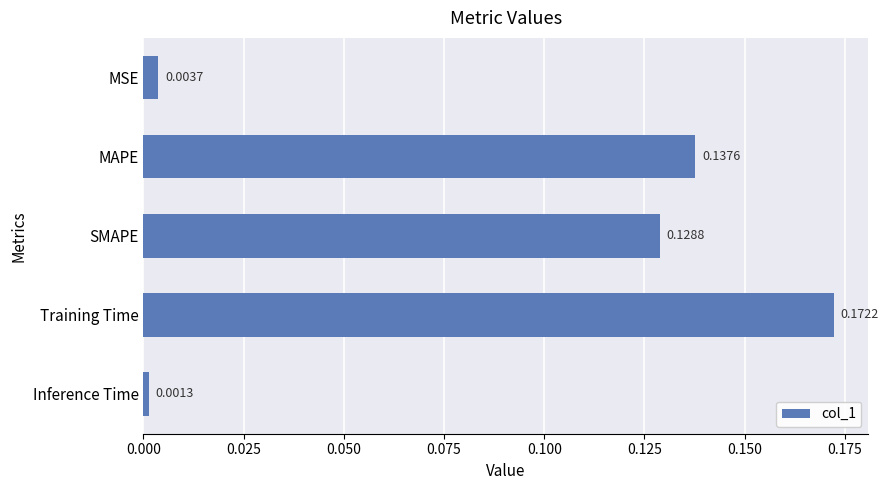

At which label is the value closest to 0?

Inference Time